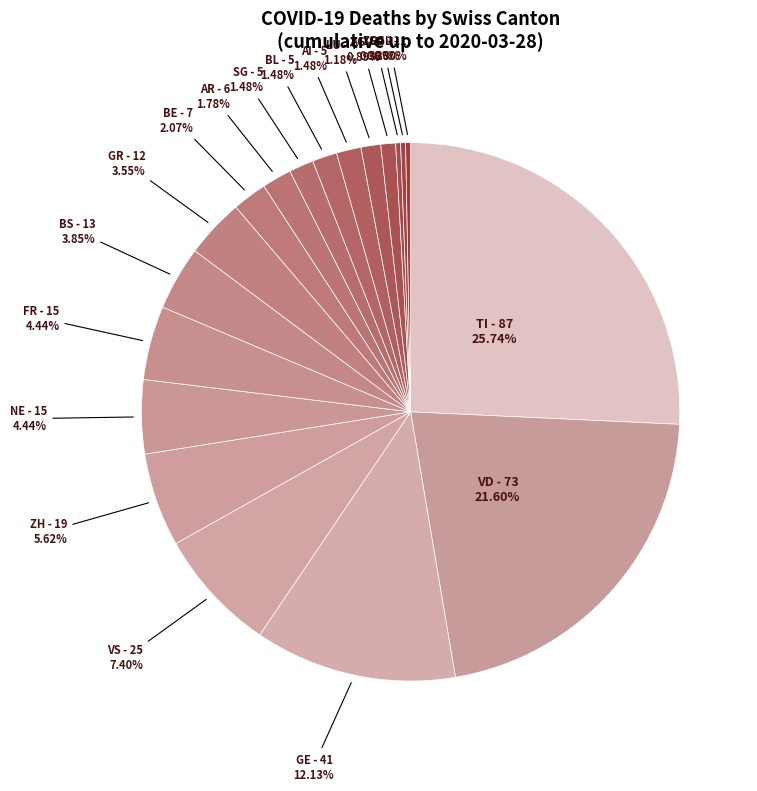

How many slices are in this pie chart?

19